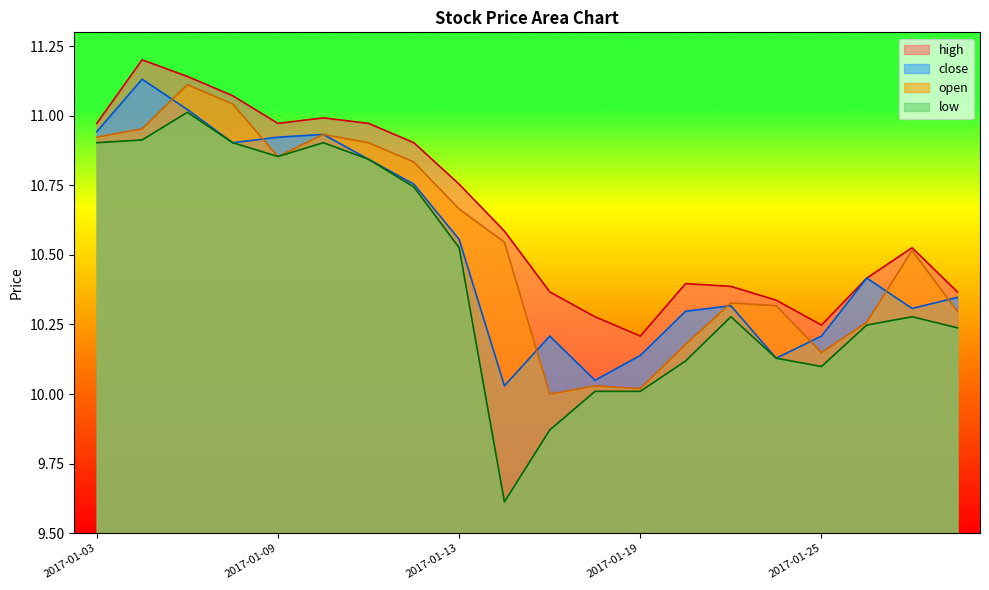

Reading left to right, transcribe all the data shown in this chart.

high: 11.0	11.2	11.1	11.1	11.0	11.0	11.0	10.9	10.8	10.6	10.4	10.3	10.2	10.4	10.4	10.3	10.2	10.4	10.5	10.4
close: 10.9	11.1	11.0	10.9	10.9	10.9	10.8	10.8	10.6	10.0	10.2	10.0	10.1	10.3	10.3	10.1	10.2	10.4	10.3	10.3
open: 10.9	11.0	11.1	11.0	10.9	10.9	10.9	10.8	10.7	10.5	10.0	10.0	10.0	10.2	10.3	10.3	10.1	10.3	10.5	10.3
low: 10.9	10.9	11.0	10.9	10.9	10.9	10.8	10.7	10.5	9.6	9.9	10.0	10.0	10.1	10.3	10.1	10.1	10.2	10.3	10.2